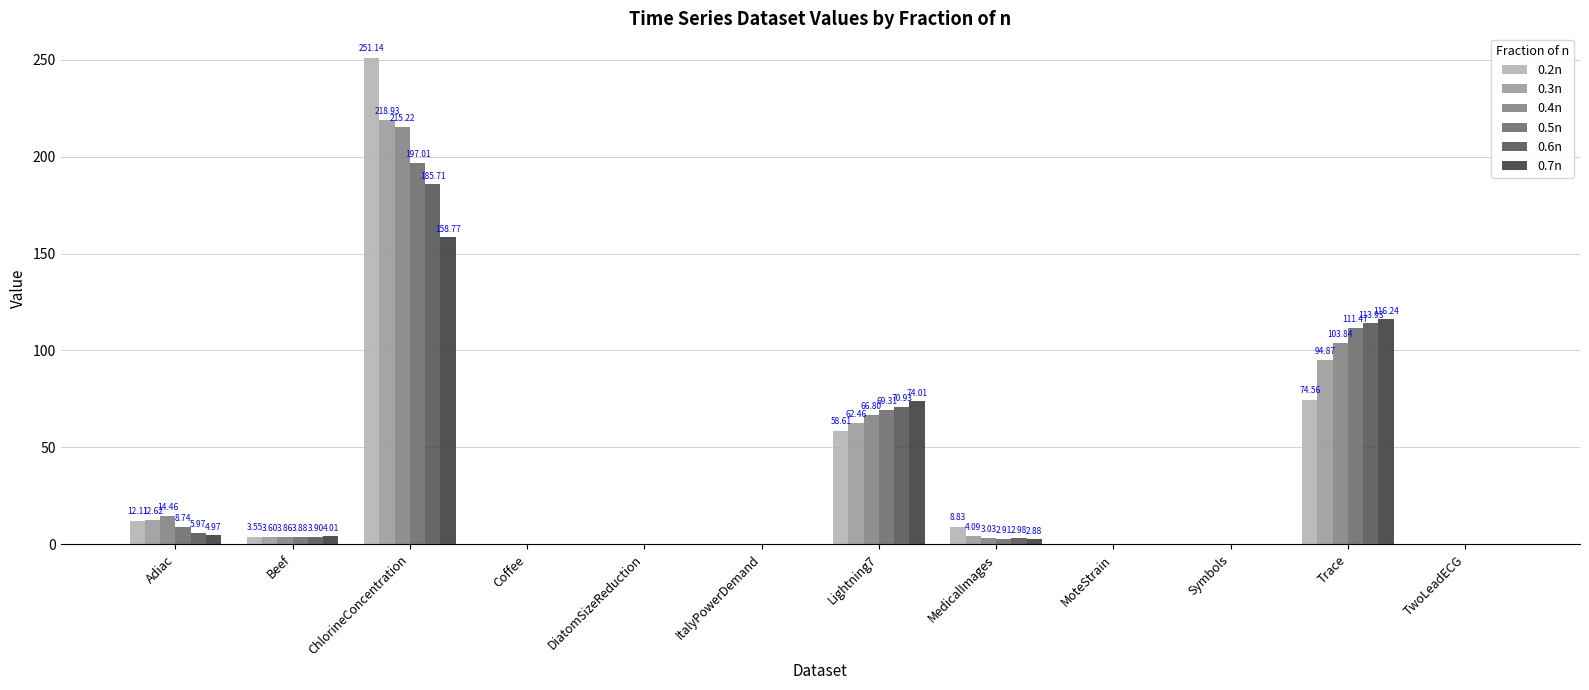

What is the sum of the 0.6n values at MedicalImages and Symbols?

3.3